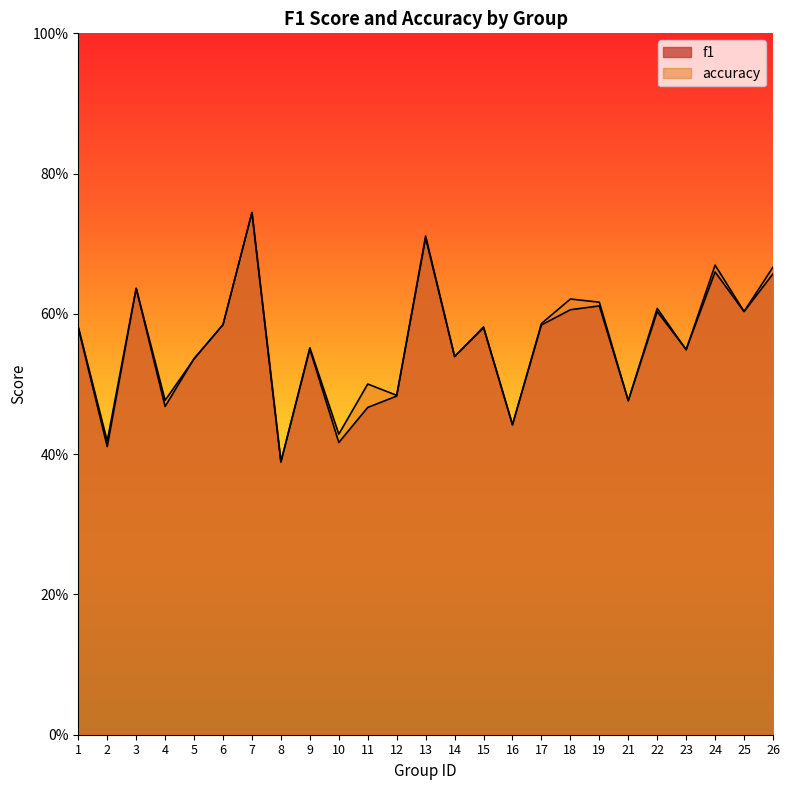

What are all the series names shown in the legend?

f1, accuracy